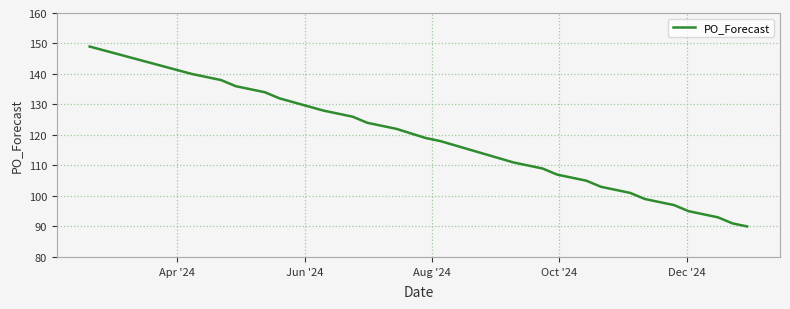

What is the difference between the maximum and minimum values?

59